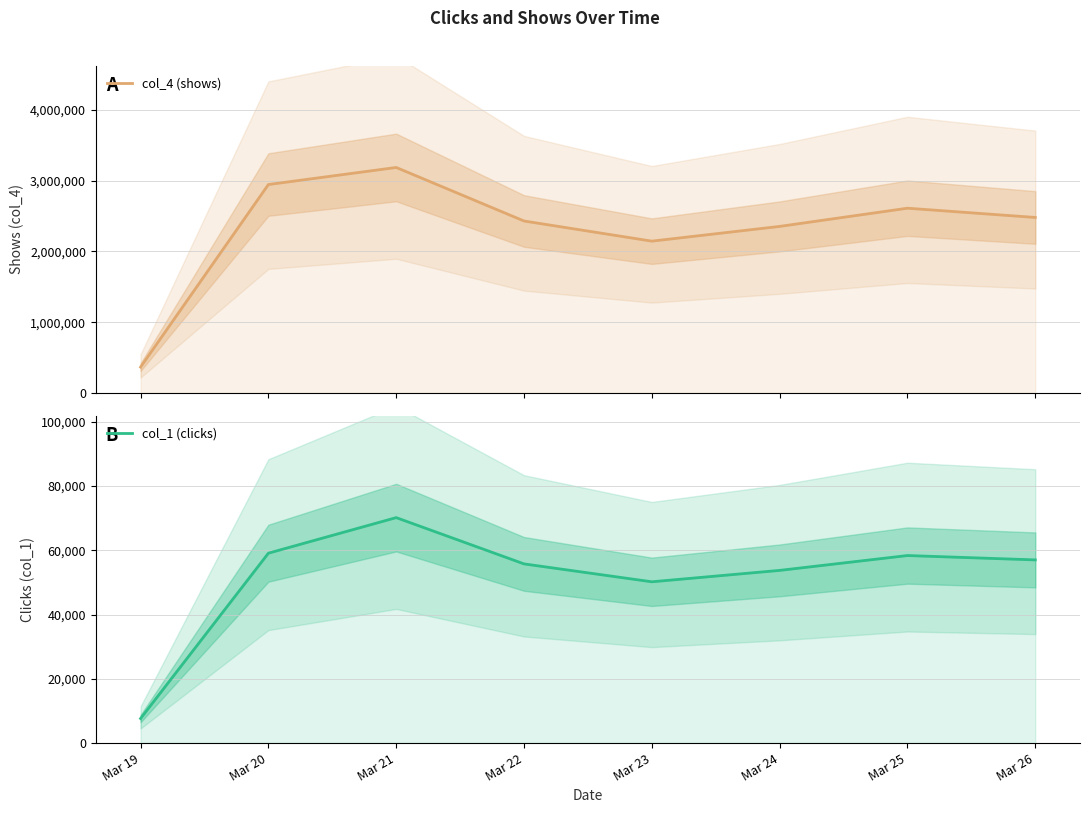

Which category has the highest value across all series?

Mar 21